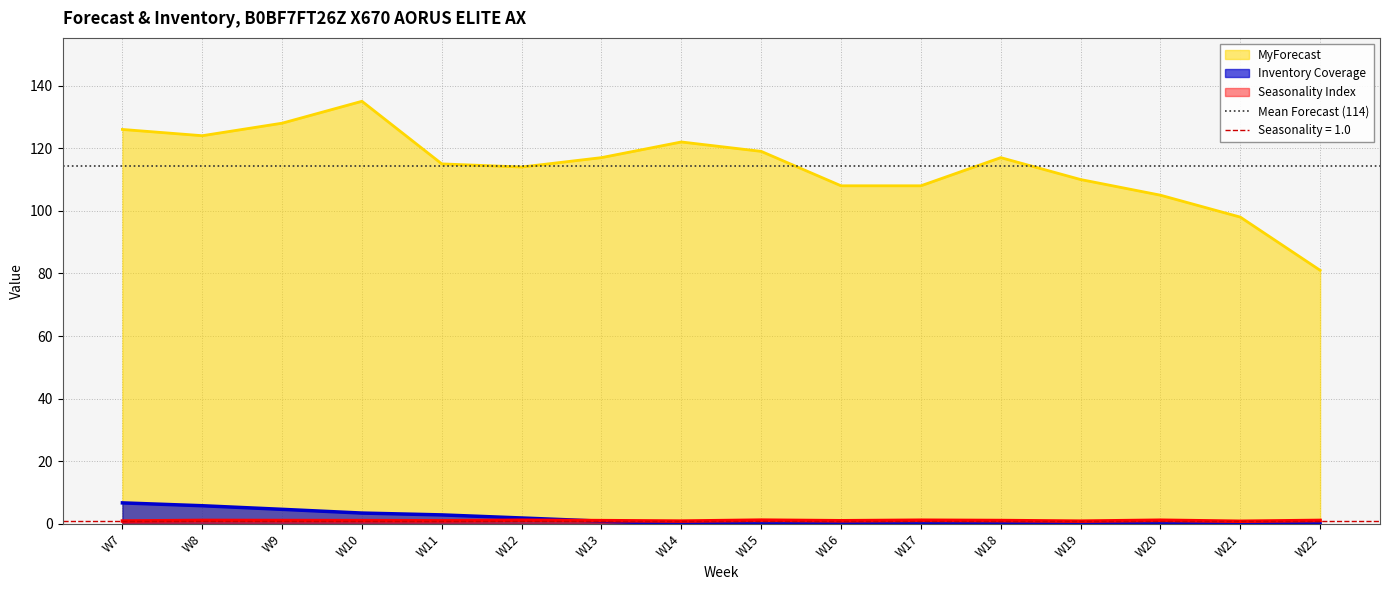

What are all the series names shown in the legend?

MyForecast, Seasonality Index, Inventory Coverage